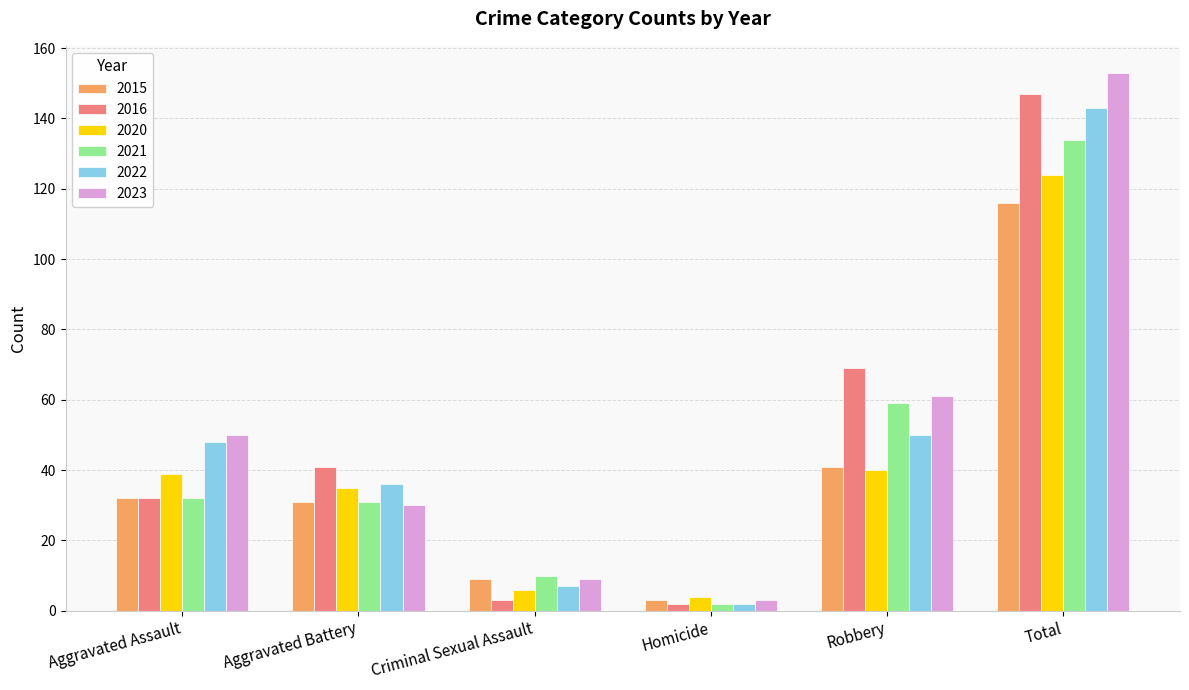

Reading left to right, what are all the values shown in this chart?

2015: Aggravated Assault=32	Aggravated Battery=31	Criminal Sexual Assault=9	Homicide=3	Robbery=41	Total=116
2016: Aggravated Assault=32	Aggravated Battery=41	Criminal Sexual Assault=3	Homicide=2	Robbery=69	Total=147
2020: Aggravated Assault=39	Aggravated Battery=35	Criminal Sexual Assault=6	Homicide=4	Robbery=40	Total=124
2021: Aggravated Assault=32	Aggravated Battery=31	Criminal Sexual Assault=10	Homicide=2	Robbery=59	Total=134
2022: Aggravated Assault=48	Aggravated Battery=36	Criminal Sexual Assault=7	Homicide=2	Robbery=50	Total=143
2023: Aggravated Assault=50	Aggravated Battery=30	Criminal Sexual Assault=9	Homicide=3	Robbery=61	Total=153